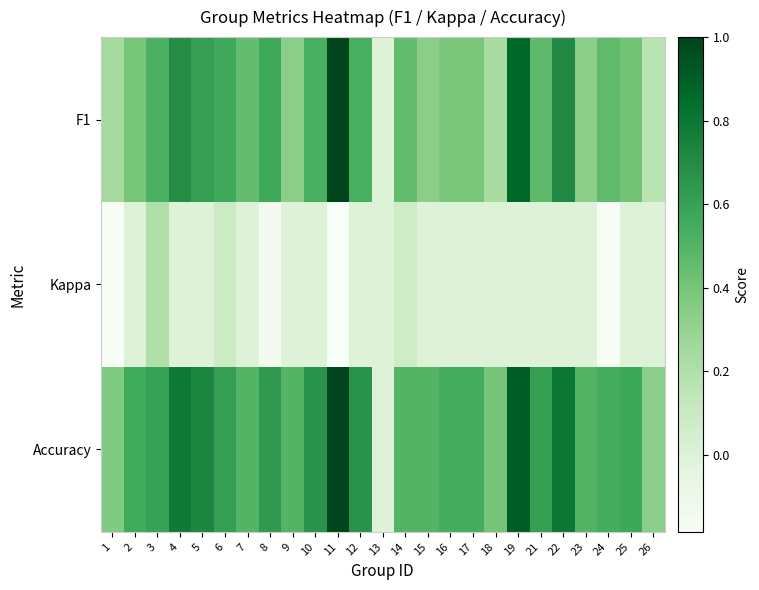

Between 8 and 16, which series saw the biggest shift?

F1